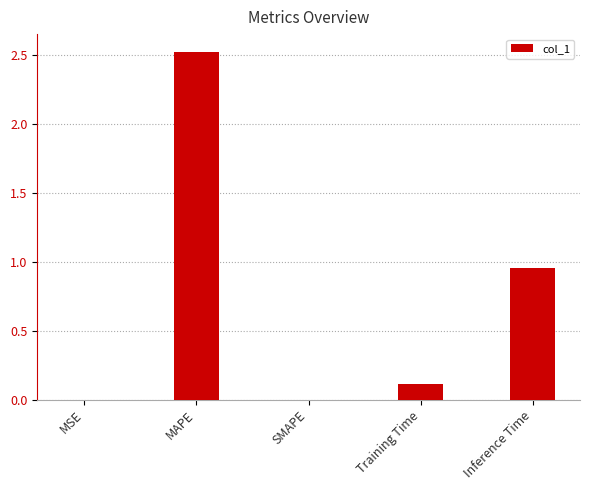

How many series are shown in this chart?

1